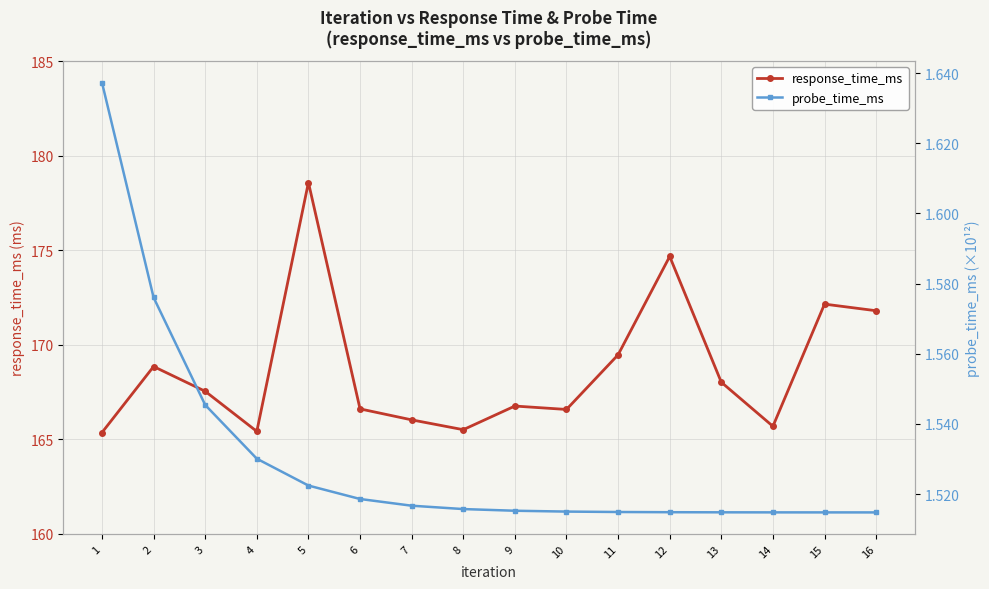

List the labels in order of response_time_ms value, largest first.

5, 12, 15, 16, 11, 2, 13, 3, 9, 6, 10, 7, 14, 8, 4, 1